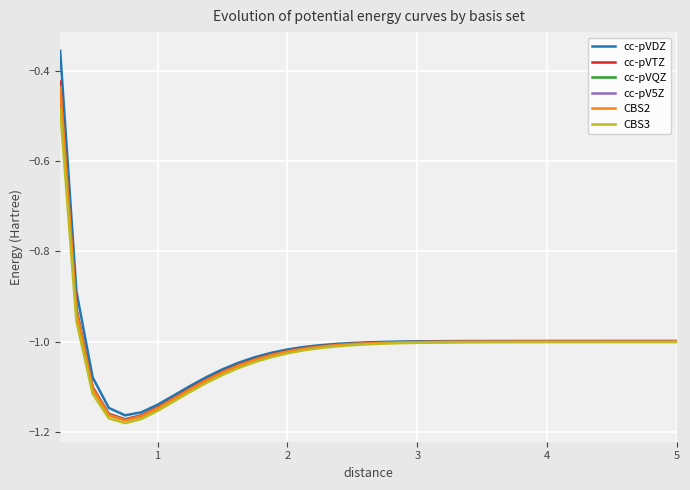

Which series has the largest range (max minus min)?

cc-pVDZ